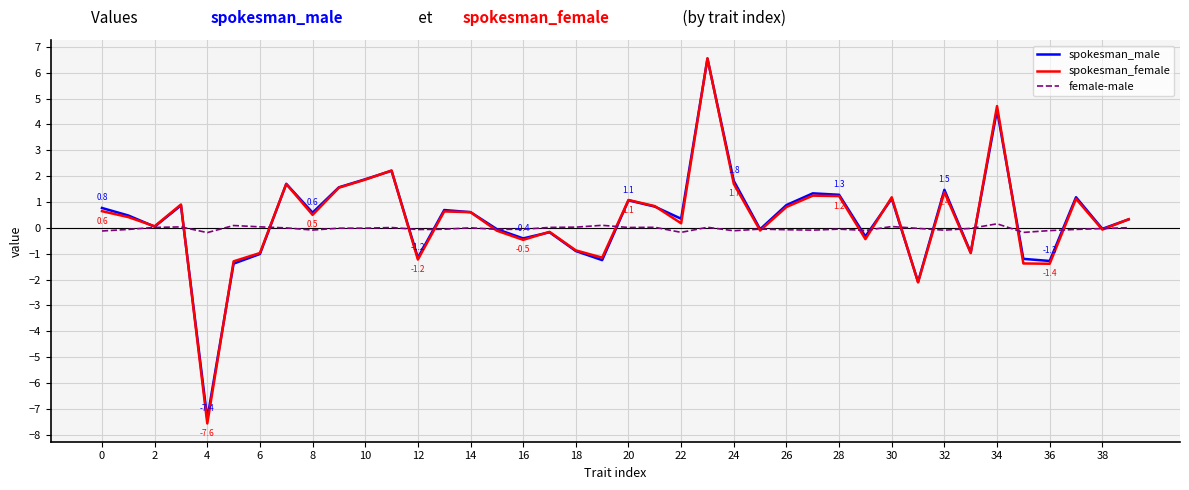

In spokesman_female, how many points are higher than both neighbors (excluding endpoints)?

12